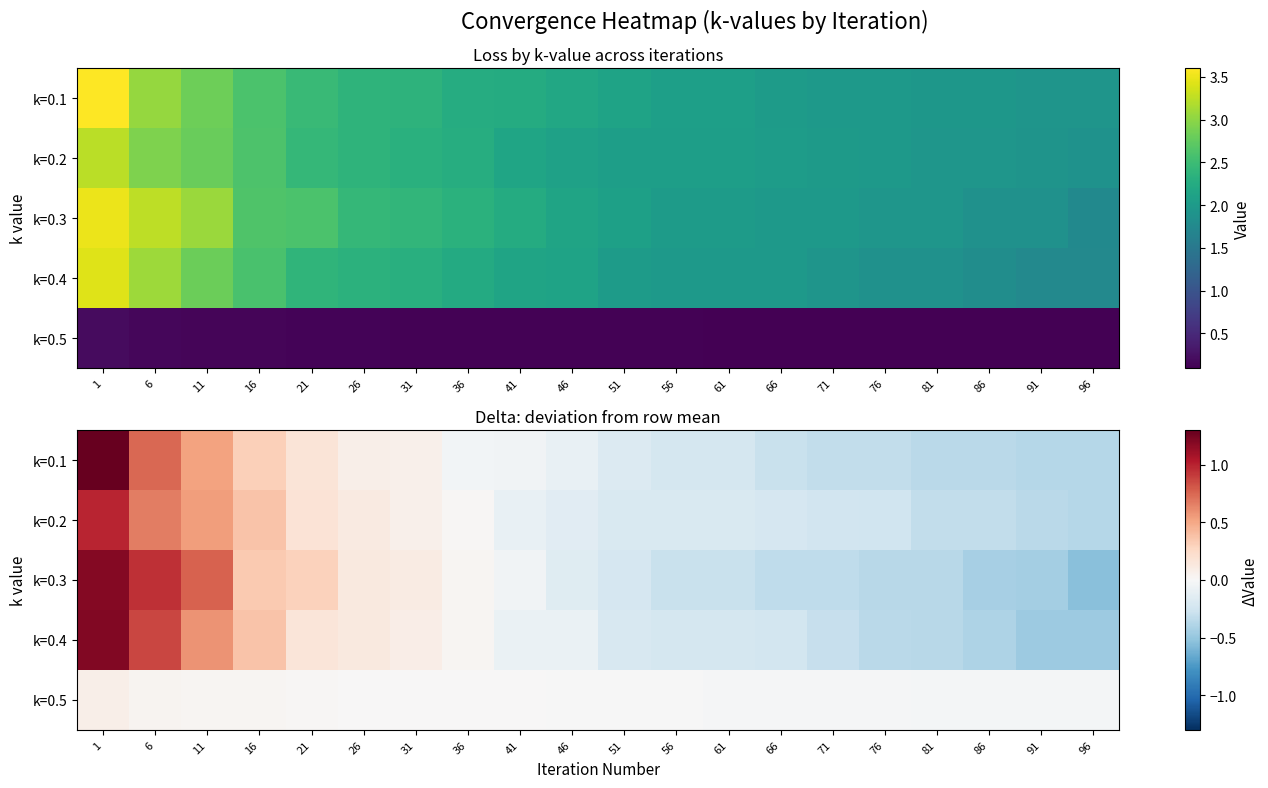

What is the sum of the k=0.3 values at 56 and 11?

0.5